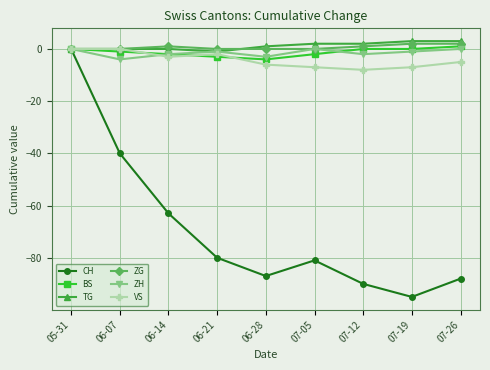

What is the label of the 8th point from the left?

07-19